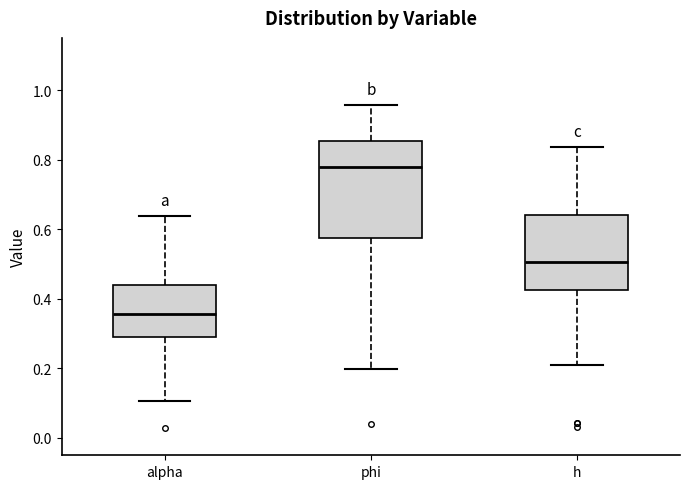

Where does the median line of the box for alpha sit on the y-axis? The values are not printed on the chart, so give them approximately, as read against the axis.

0.36